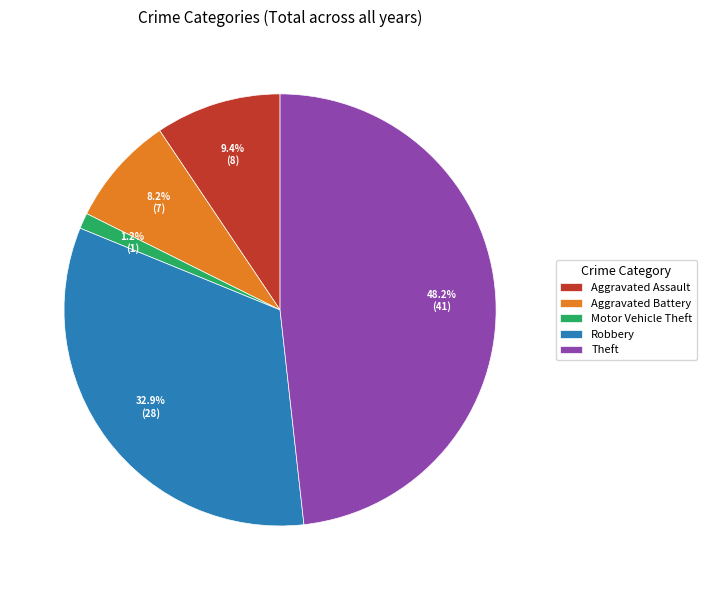

To the nearest percent, what portion does Aggravated Battery represent?

8%